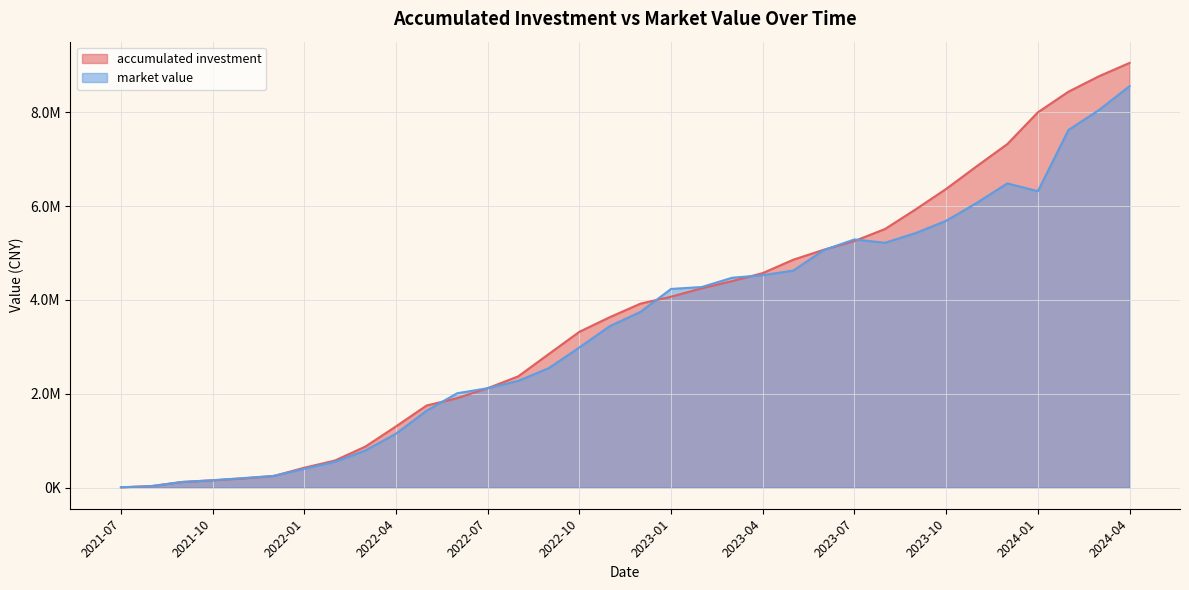

What are all the series names shown in the legend?

accumulated investment, market value